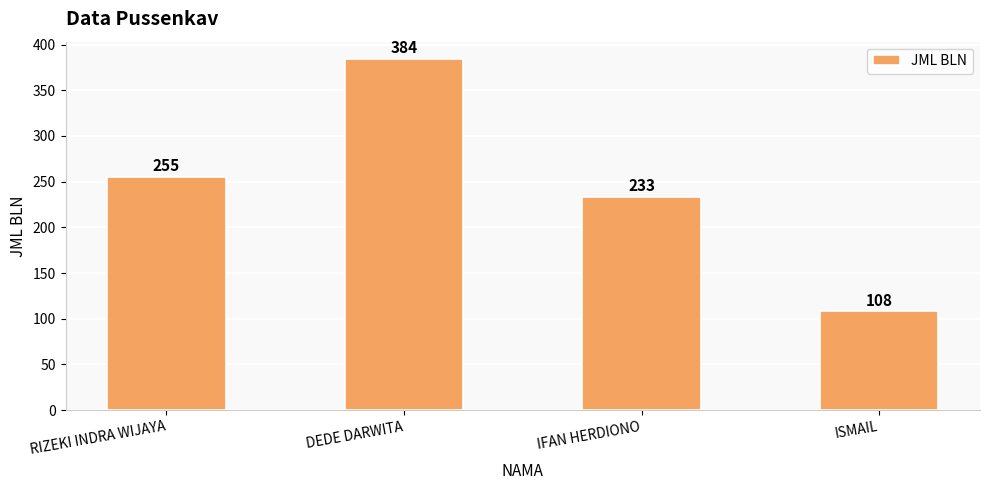

What is the label of the 1st bar from the right?

ISMAIL